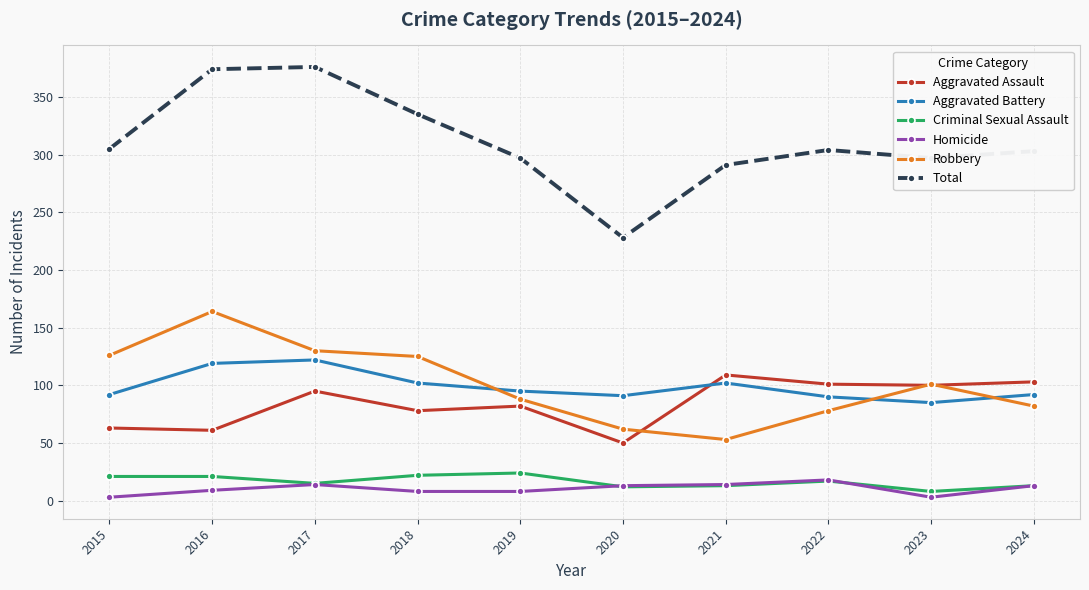

What is the minimum value shown in the chart?

3